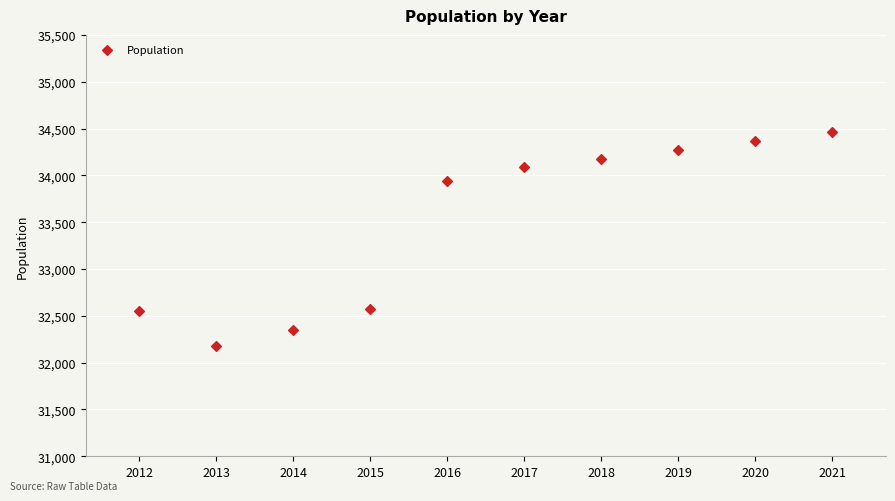

What Y value in the scatter plot is closest to 33321?

33944